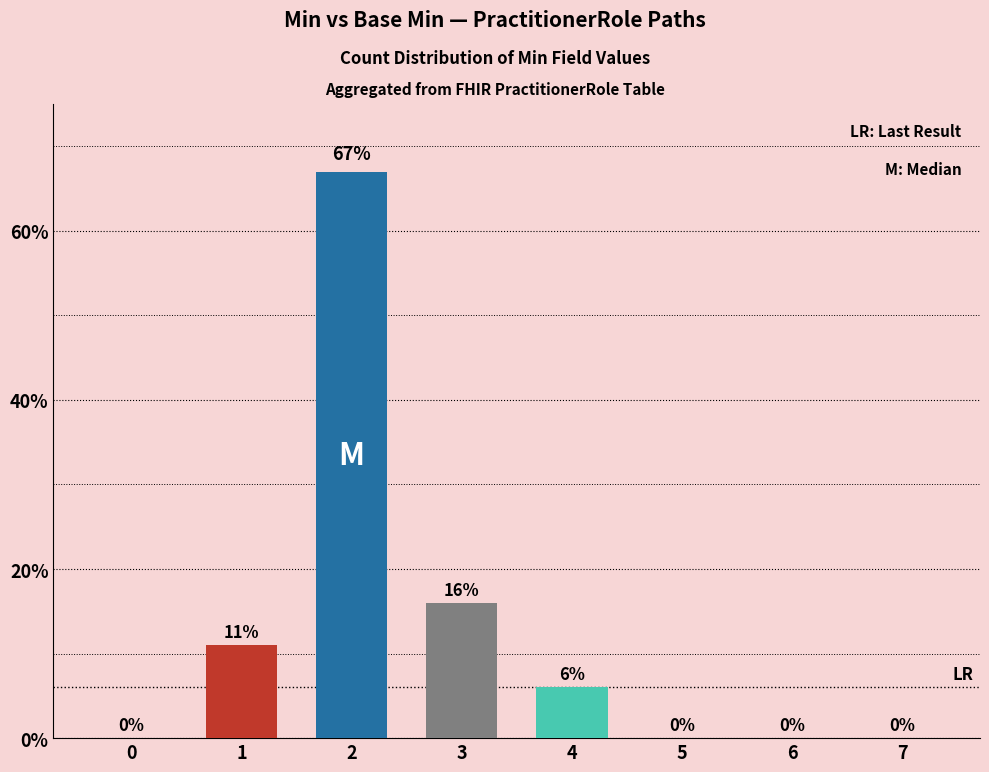

Count the number of categories in the chart.

8